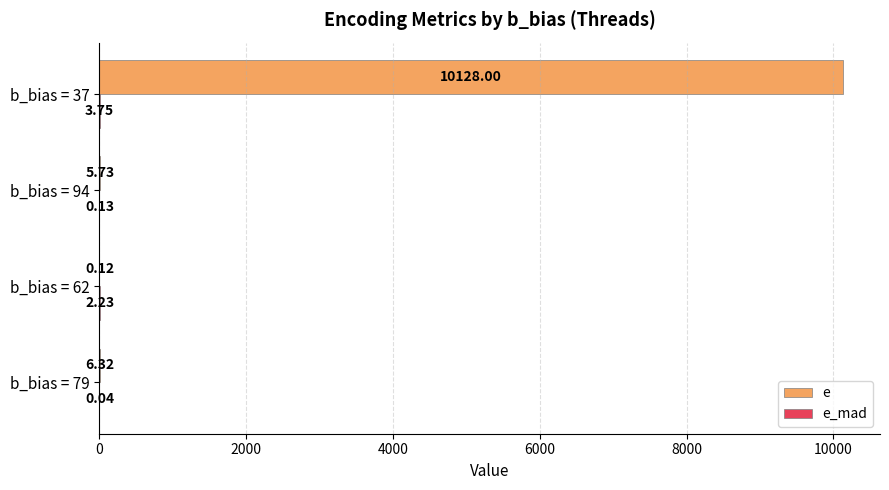

At which category is the sum across all series the highest?

b_bias = 37